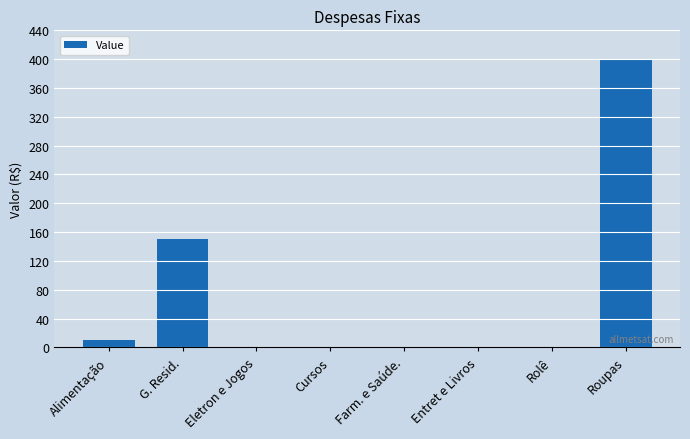

Are the bars grouped side by side (vs. stacked)?

No